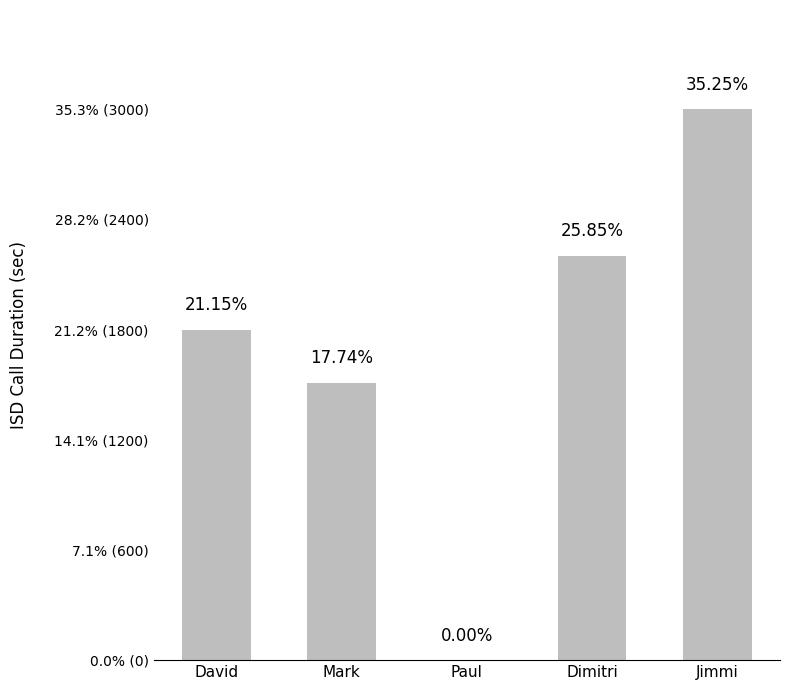

Are the bars horizontal?

No